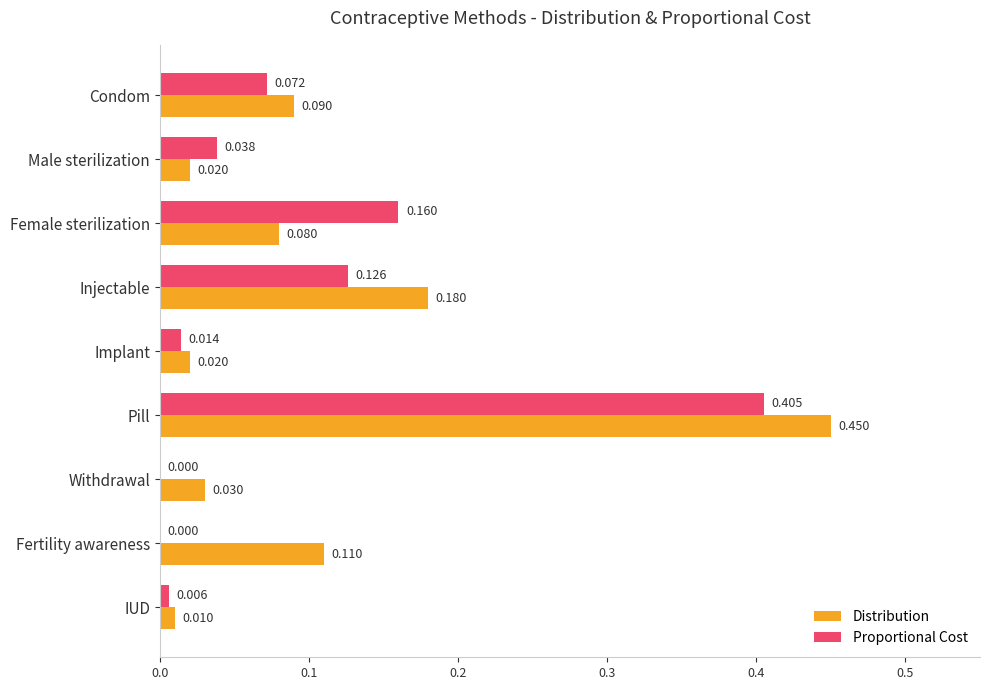

Which category has the highest value in the Distribution series?

Pill